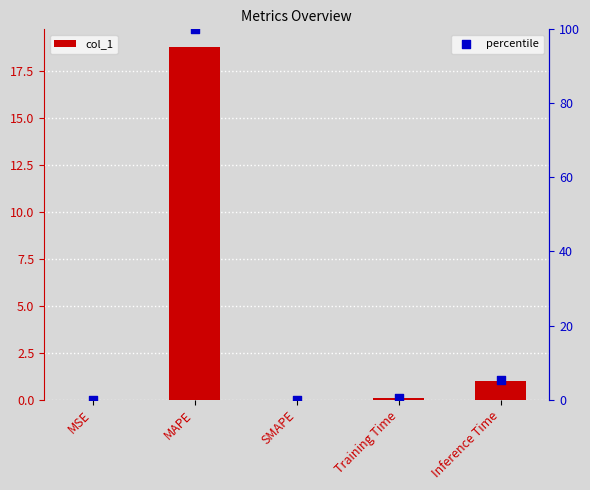

Which series has the largest total across all categories?

percentile